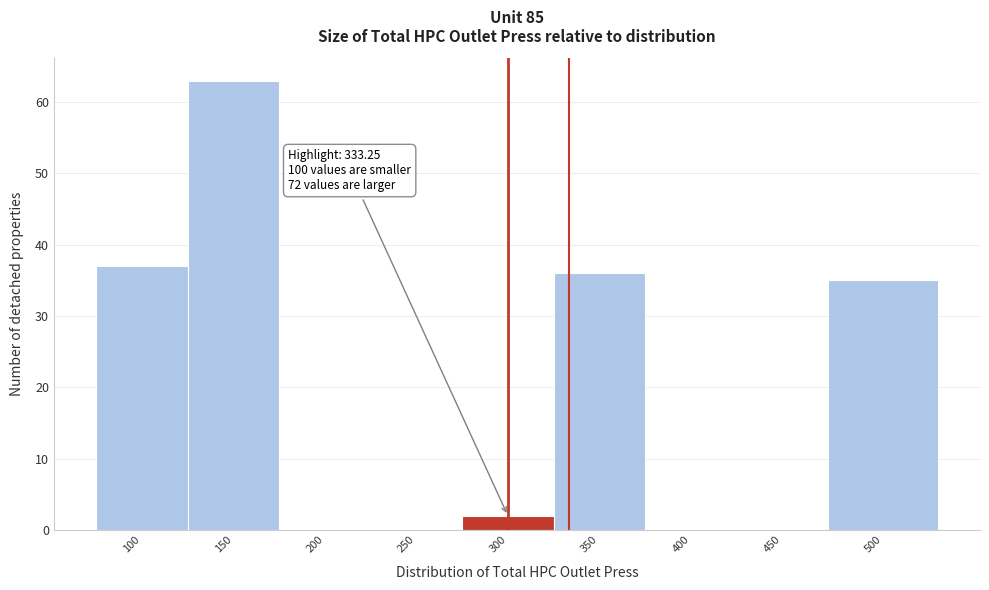

Reading left to right, what are all the values shown in this chart?

100=37	150=63	200=0	250=0	300=2	350=36	400=0	450=0	500=35